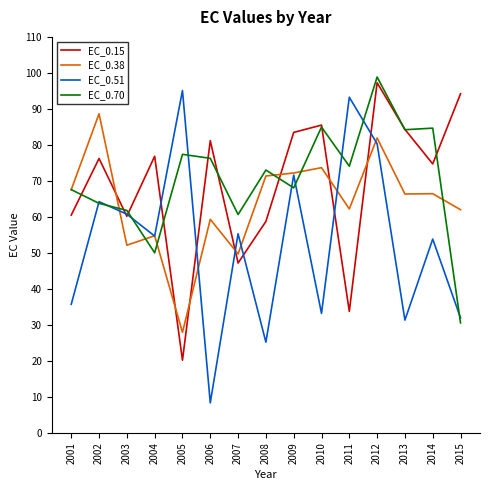

What is the difference between the EC_0.15 values at 2013 and 2006?

3.1